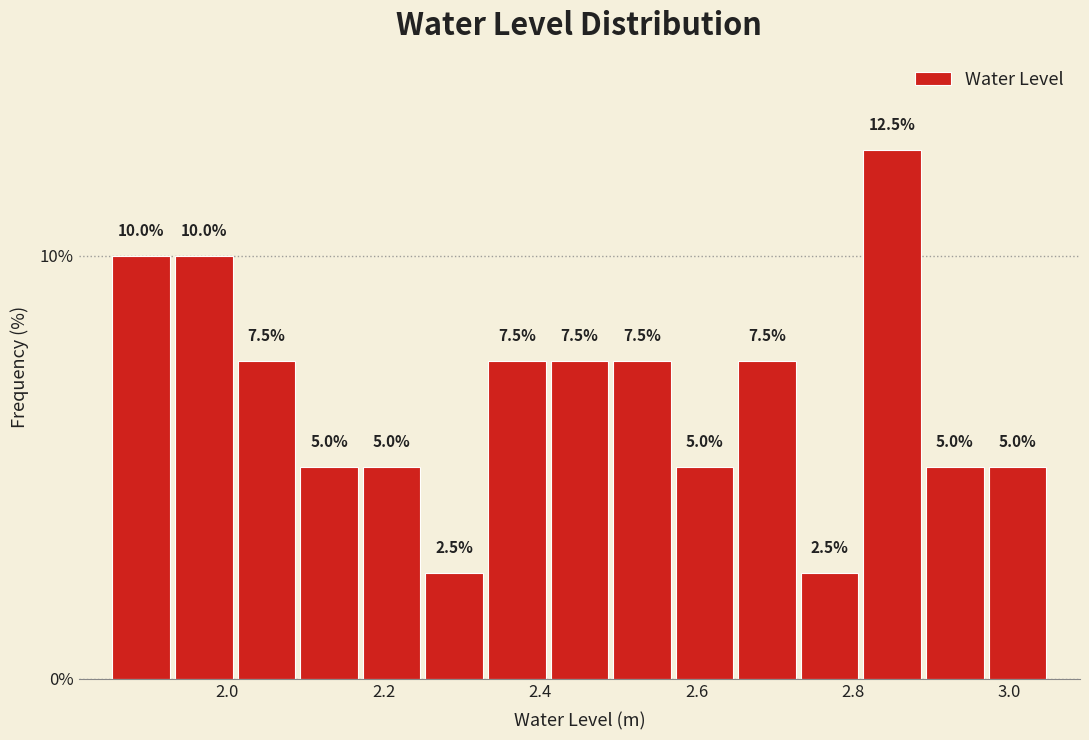

Reading left to right, list every bar in this chart as the range it spans on the x-axis followed by its height. The bar edges are not printed on the chart, so give them approximately, as read against the axis.

1.85 to 1.93: 10.0
1.93 to 2.01: 10.0
2.01 to 2.09: 7.5
2.09 to 2.17: 5.0
2.17 to 2.25: 5.0
2.25 to 2.33: 2.5
2.33 to 2.41: 7.5
2.41 to 2.49: 7.5
2.49 to 2.57: 7.5
2.57 to 2.65: 5.0
2.65 to 2.73: 7.5
2.73 to 2.81: 2.5
2.81 to 2.89: 12.5
2.89 to 2.97: 5.0
2.97 to 3.05: 5.0